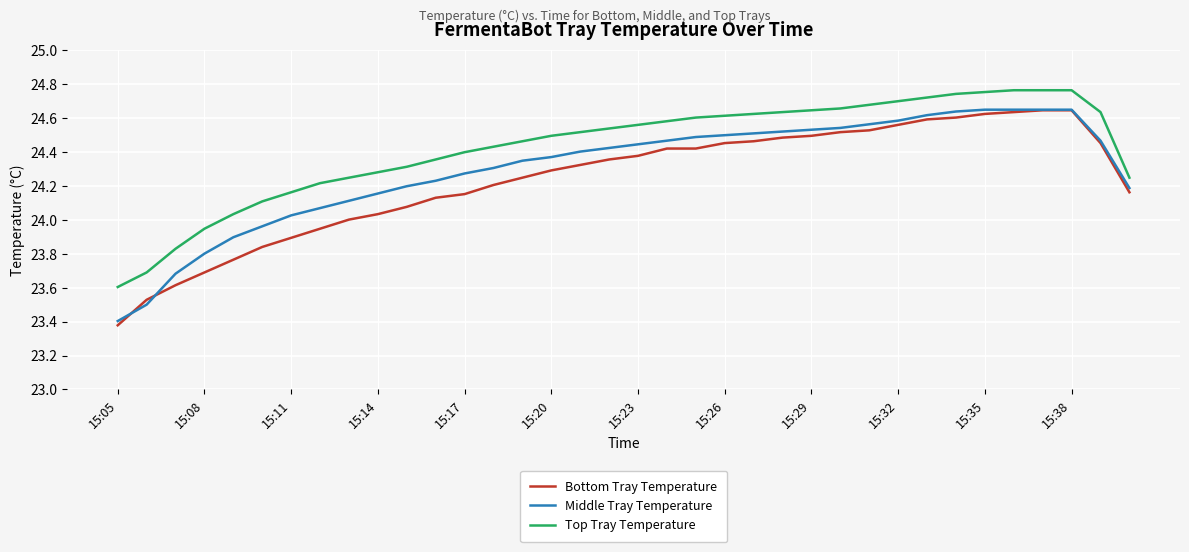

Which series has the largest range (max minus min)?

Bottom Tray Temperature